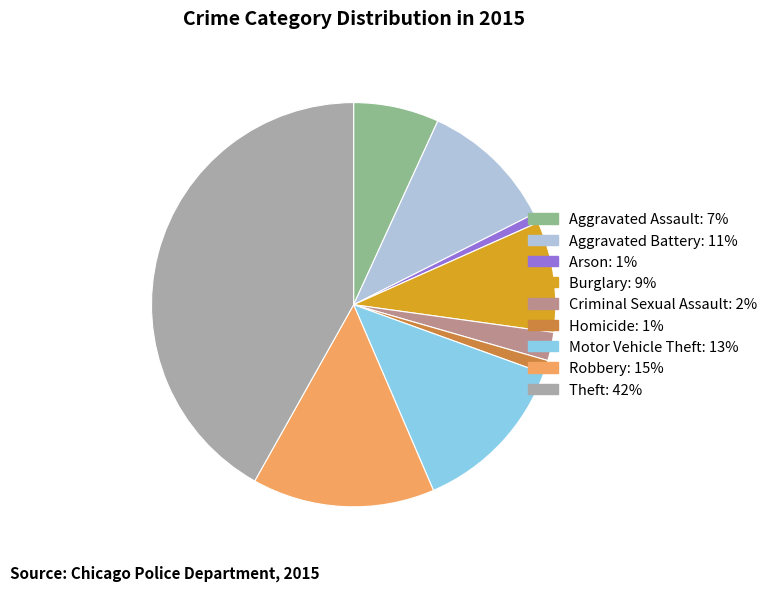

Is there any slice that represents more than half of the pie?

No